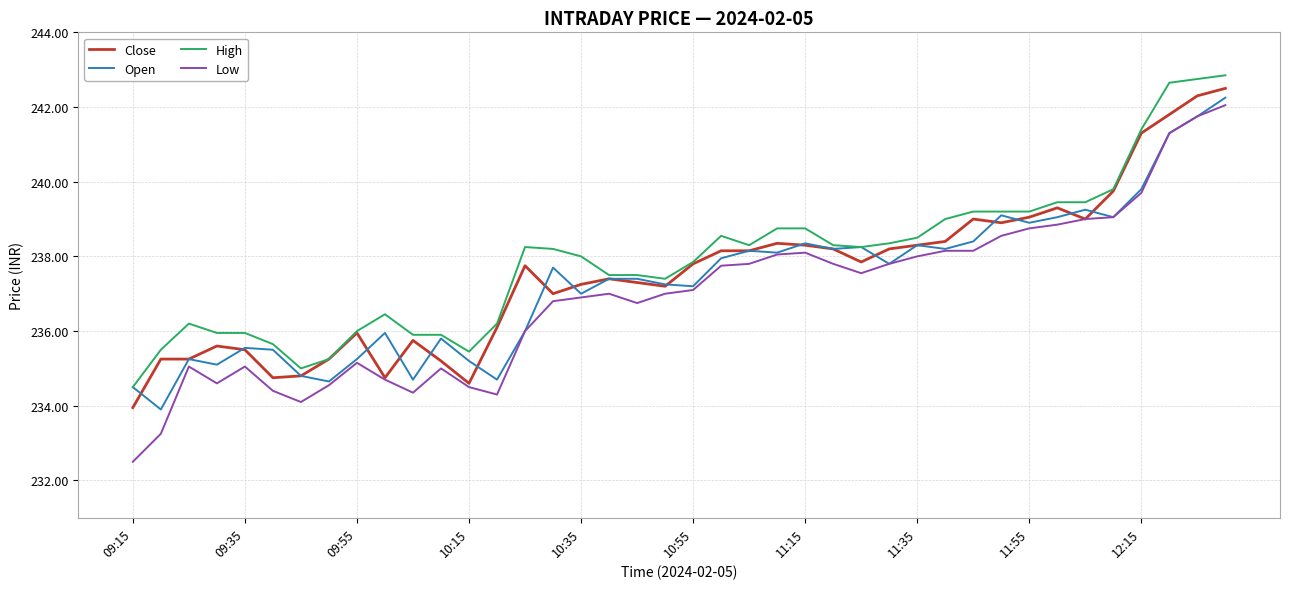

What is the lowest value of the Open series?

233.9